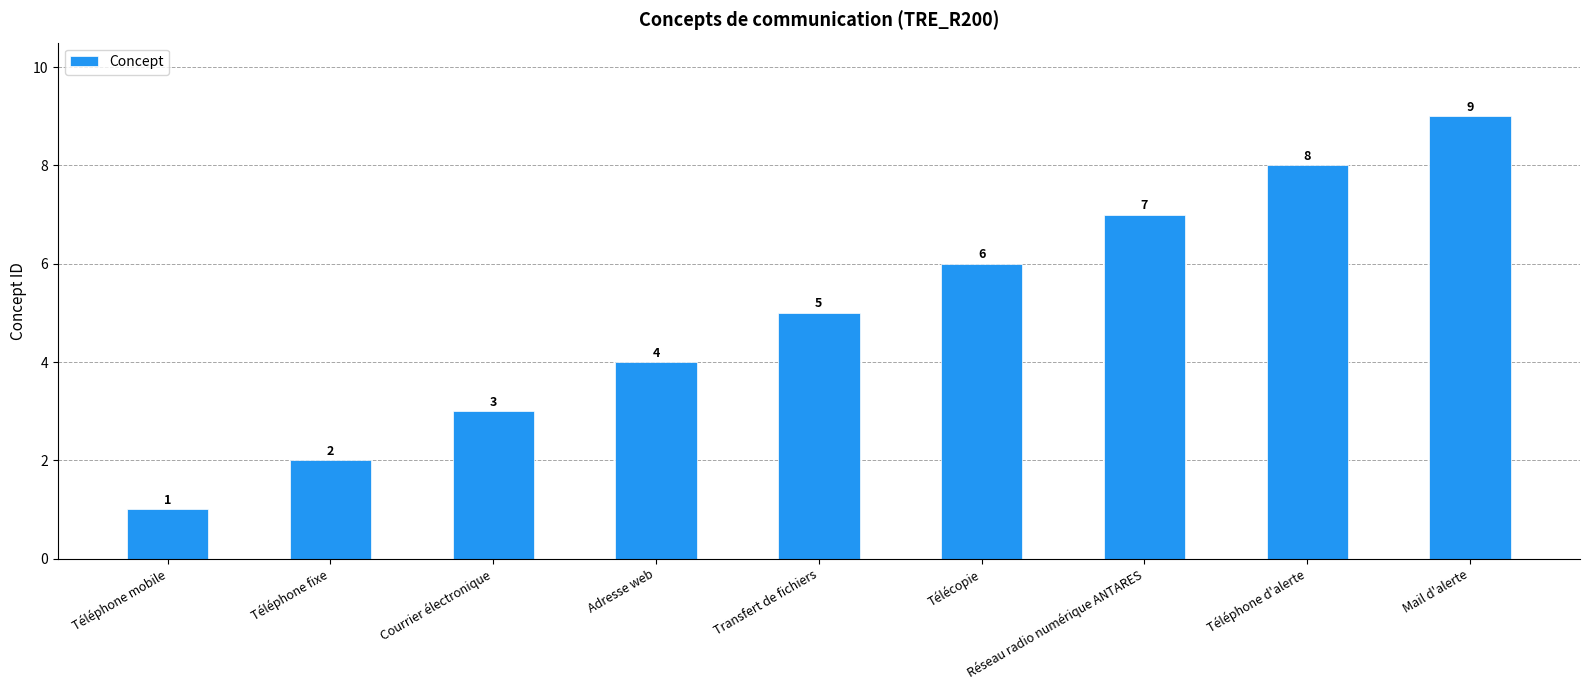

Where is the data nearest to the value 5?

Transfert de fichiers